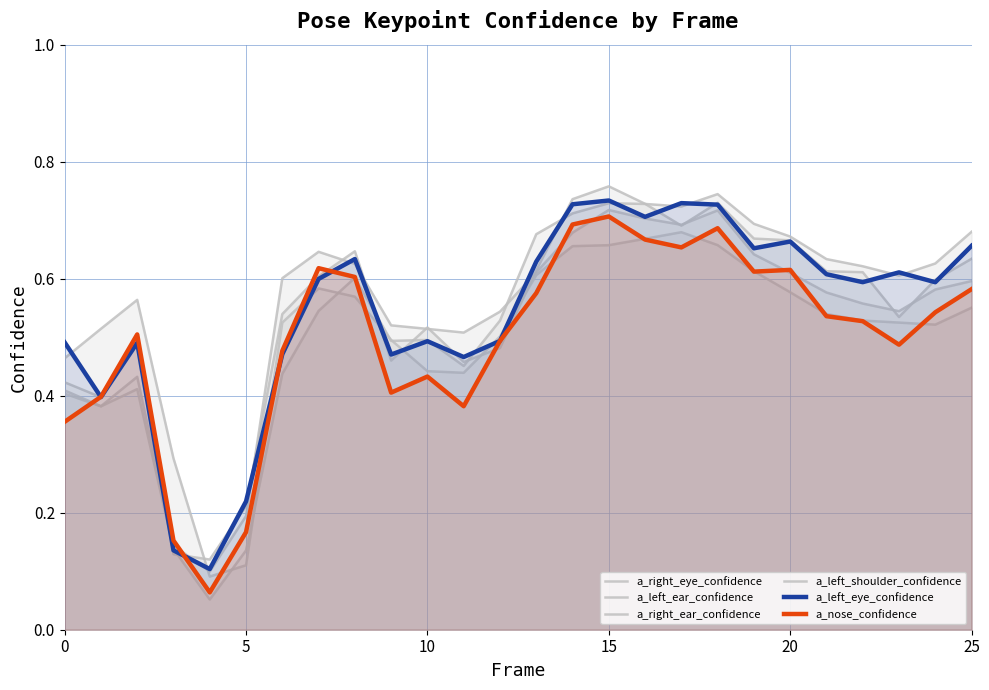

Rank the series by their maximum value, from highest to lowest.

a_right_eye_confidence, a_left_ear_confidence, a_left_eye_confidence, a_right_ear_confidence, a_nose_confidence, a_left_shoulder_confidence